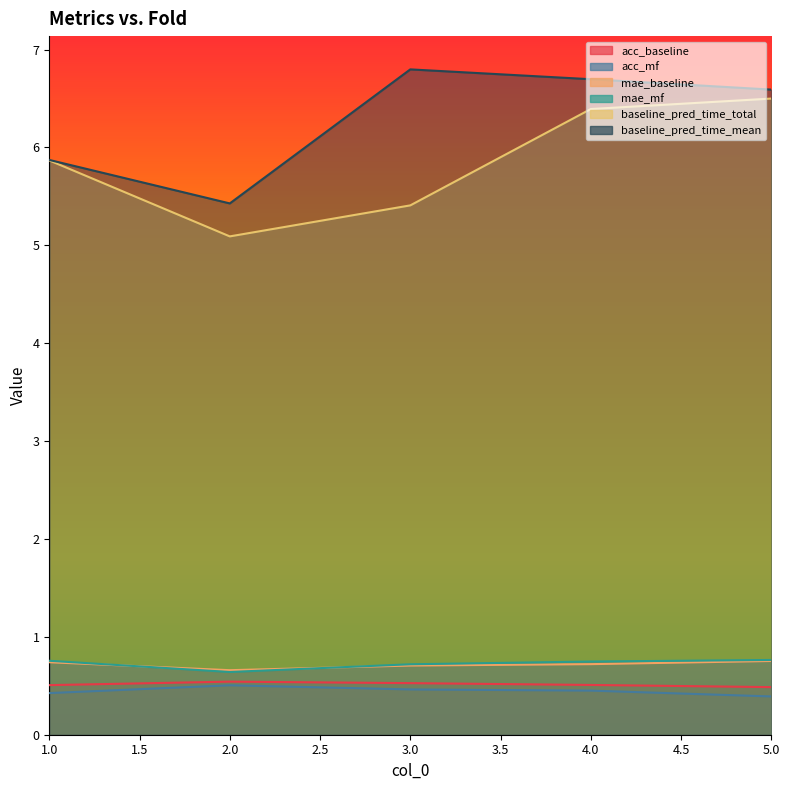

What is the sum of all mae_baseline values?

3.6